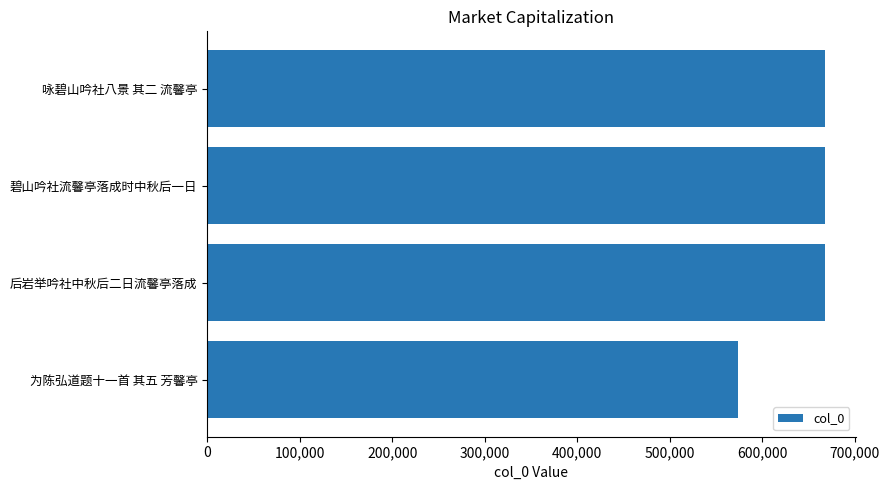

What is the sum of all values?

2575494